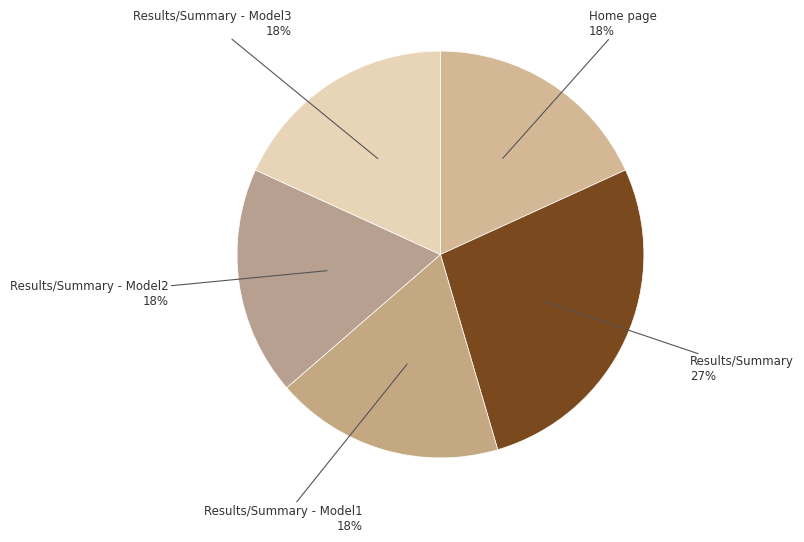

The Results/Summary - Model2 slice represents 18% of the pie. True or false?

True